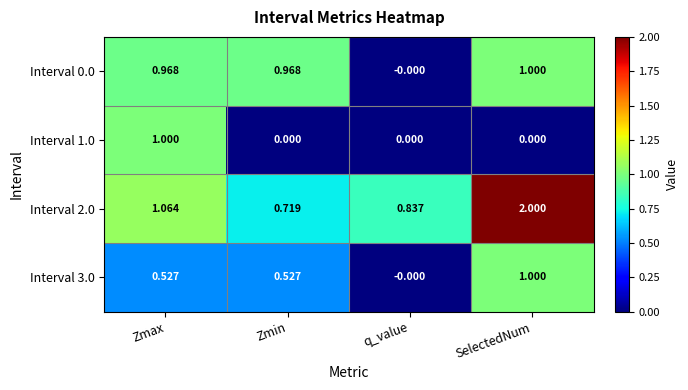

At which label is Interval 3.0 closest to 0?

q_value